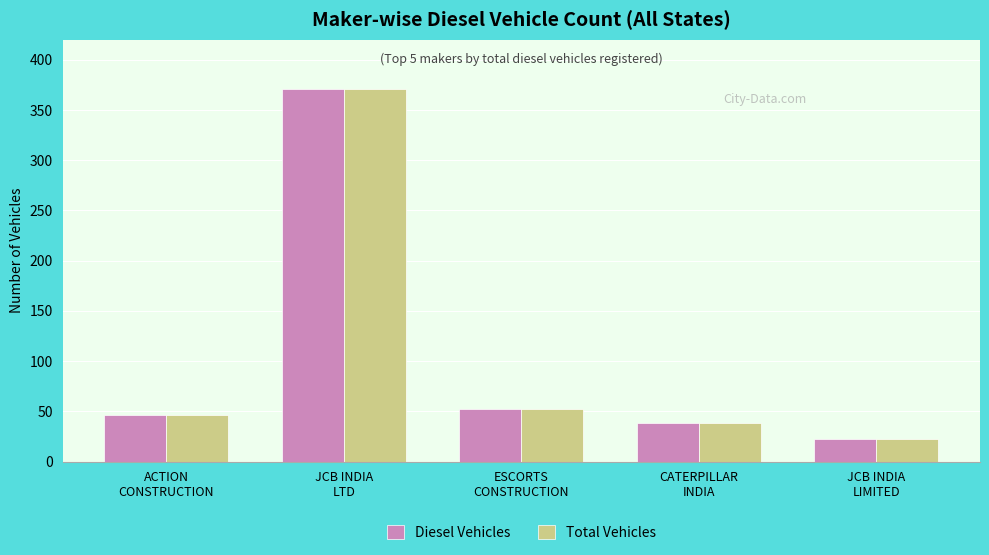

Reading left to right, list all the values displayed in this chart.

Diesel Vehicles: 46	371	52	38	22
Total Vehicles: 46	371	52	38	22